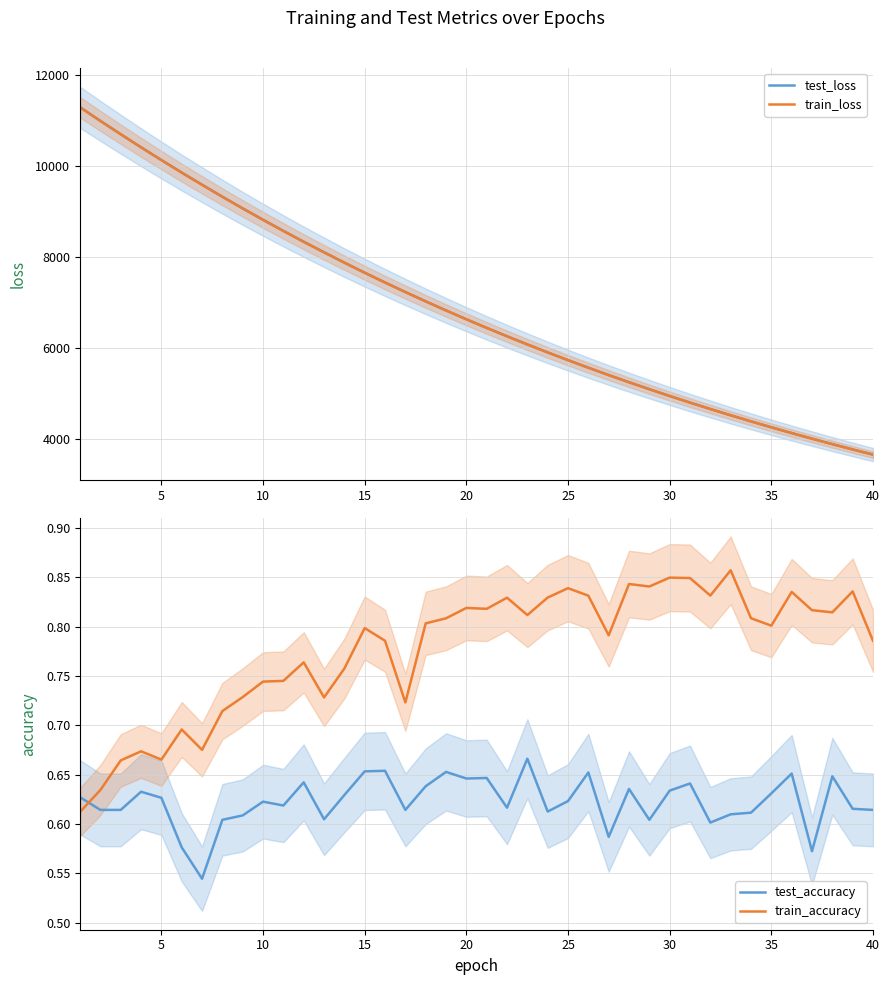

Count the train_accuracy values in the range 0 to 1.

40